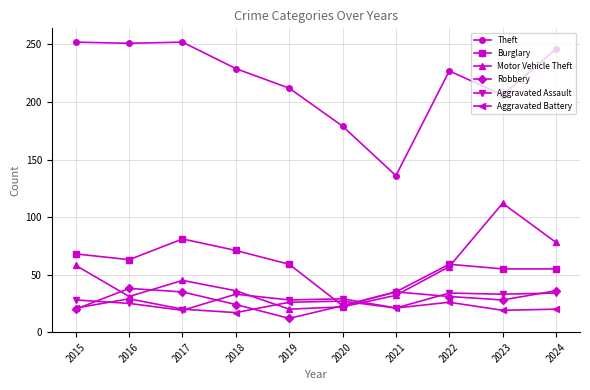

At how many categories does at least one series exceed 154?

9